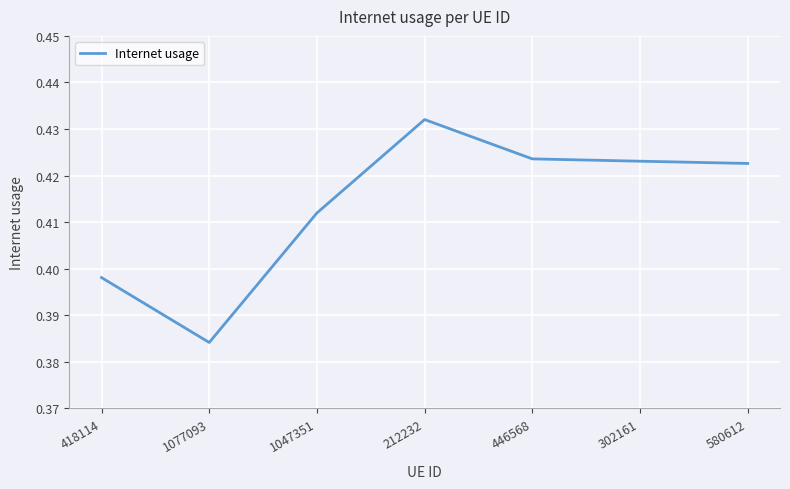

True or false: the data shows 0.2 at 418114.

False